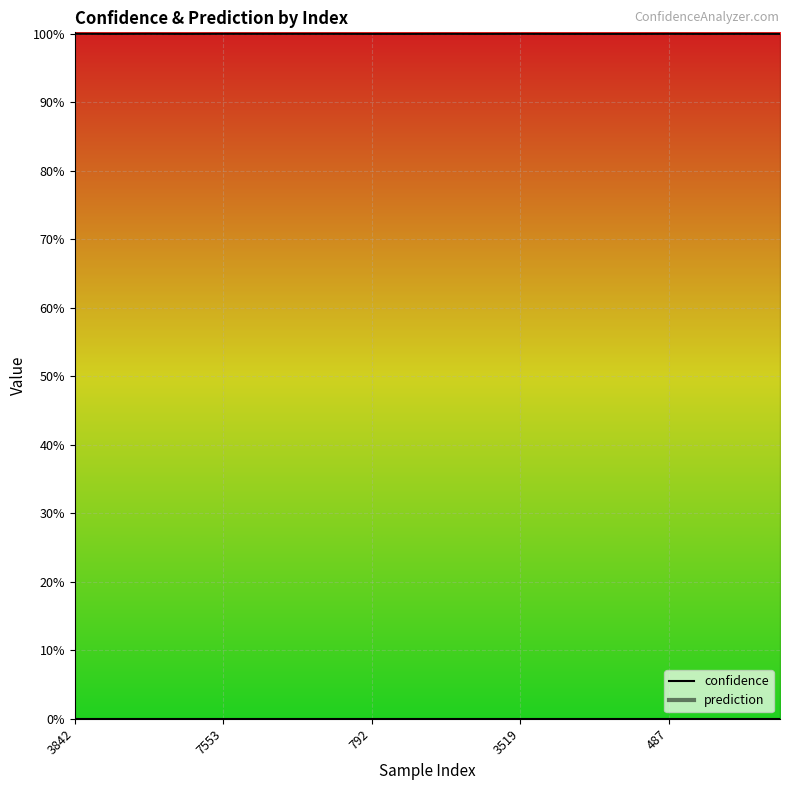

True or false: confidence_line and prediction_line cross at least once.

False